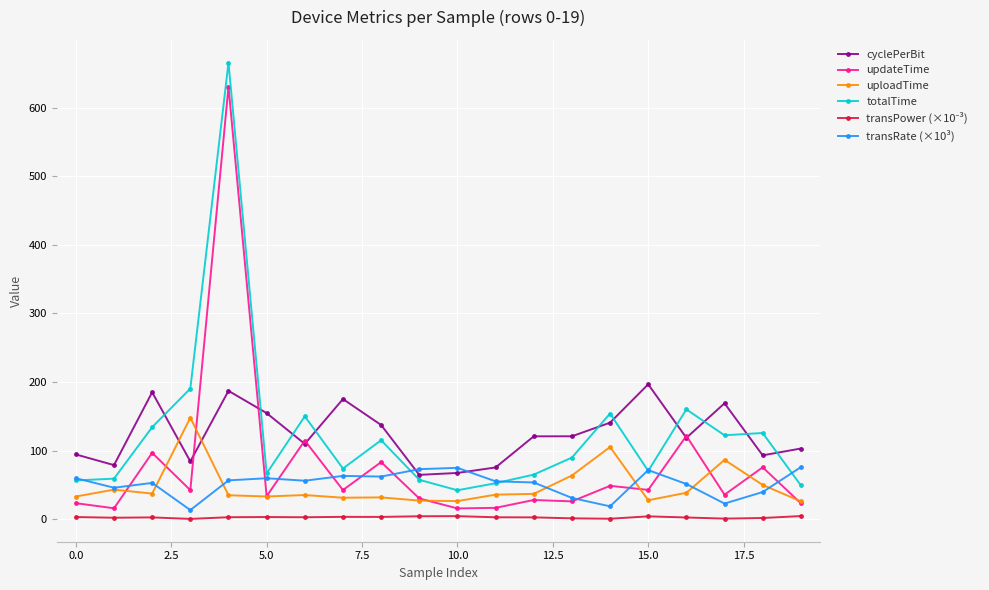

True or false: uploadTime and totalTime intersect in this chart.

False